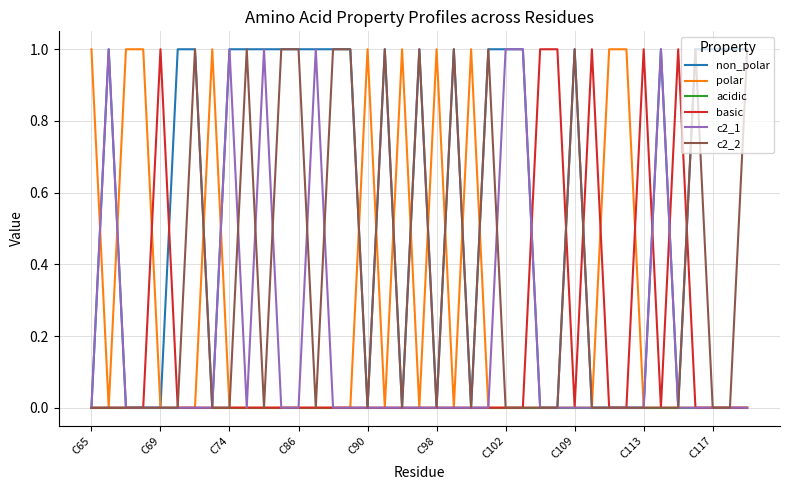

Which series has the largest total across all categories?

non_polar